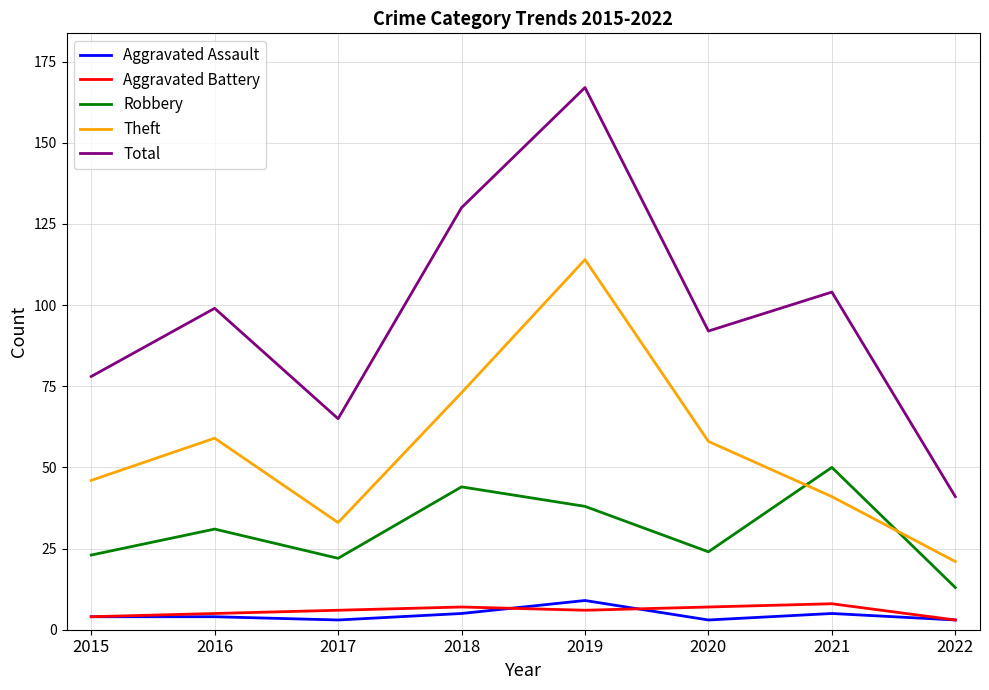

Which series changed the most between 2017 and 2018?

Total